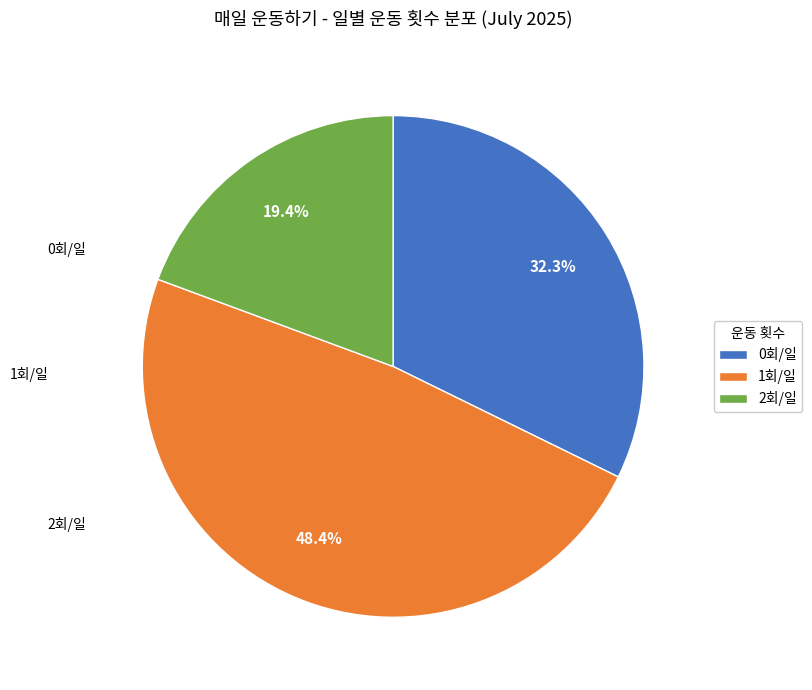

Which slice is the largest?

1회/일